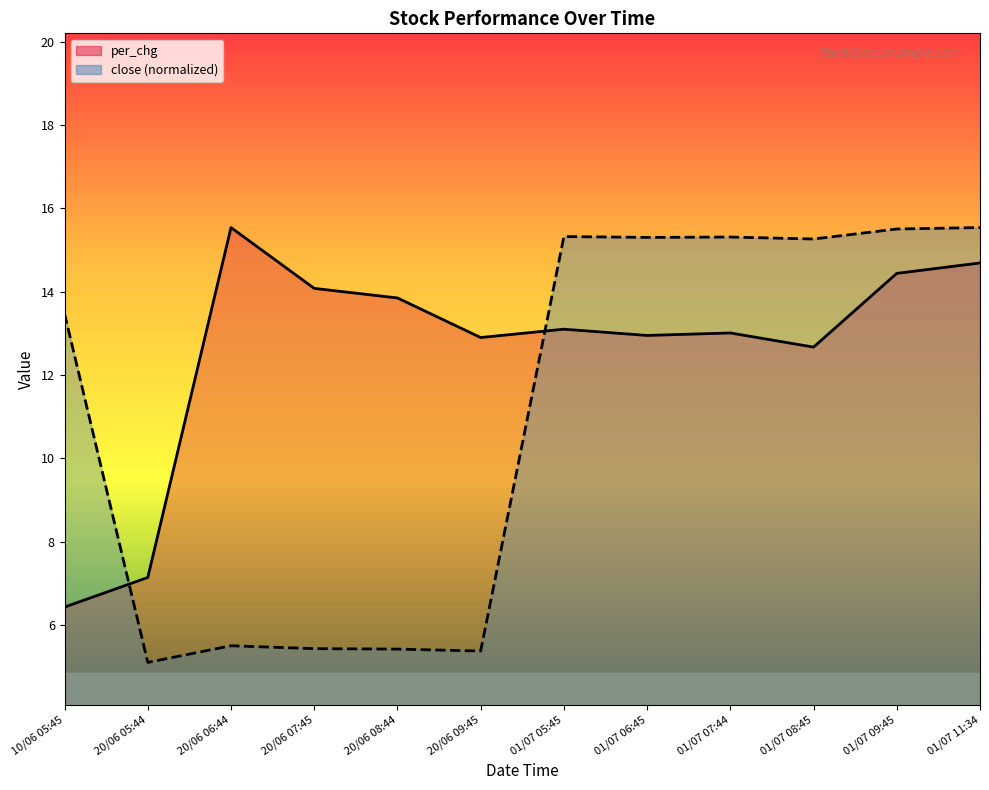

What is the lowest value of the close series?

5.1